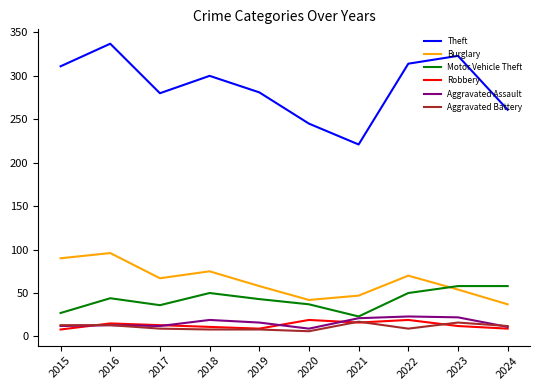

What is the sum of all Aggravated Battery values?

111